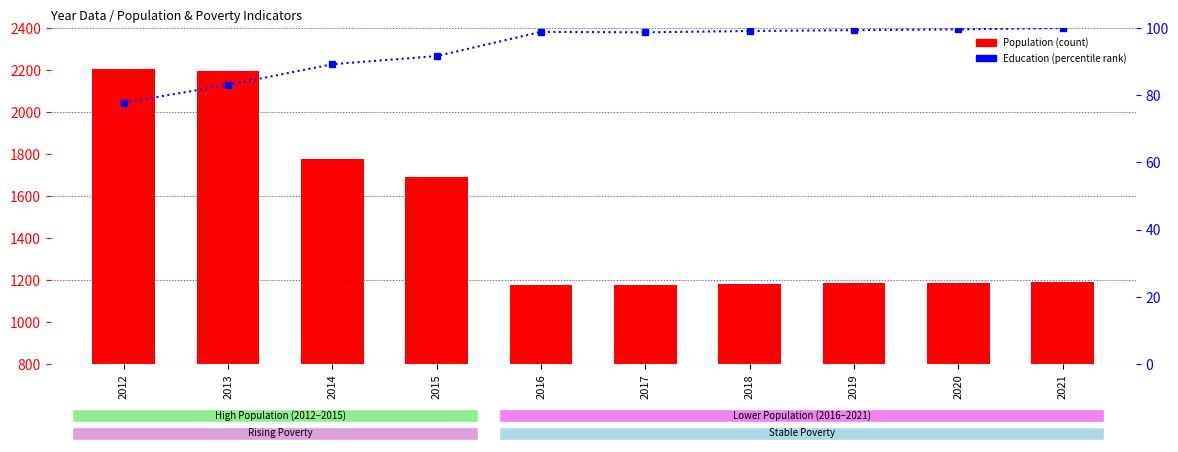

List the labels in order of Education (percentile) value, largest first.

2021, 2020, 2019, 2018, 2016, 2017, 2015, 2014, 2013, 2012